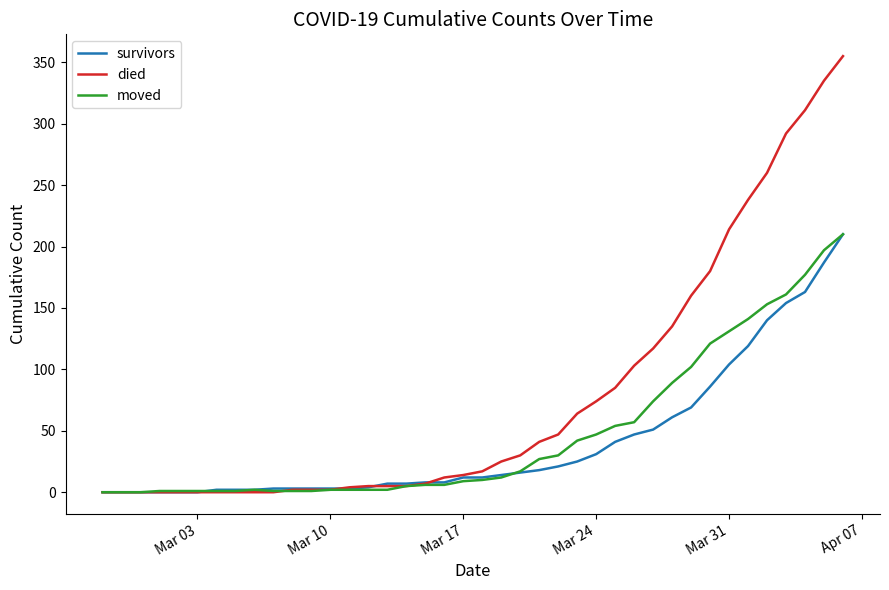

Which series has the largest total across all categories?

died